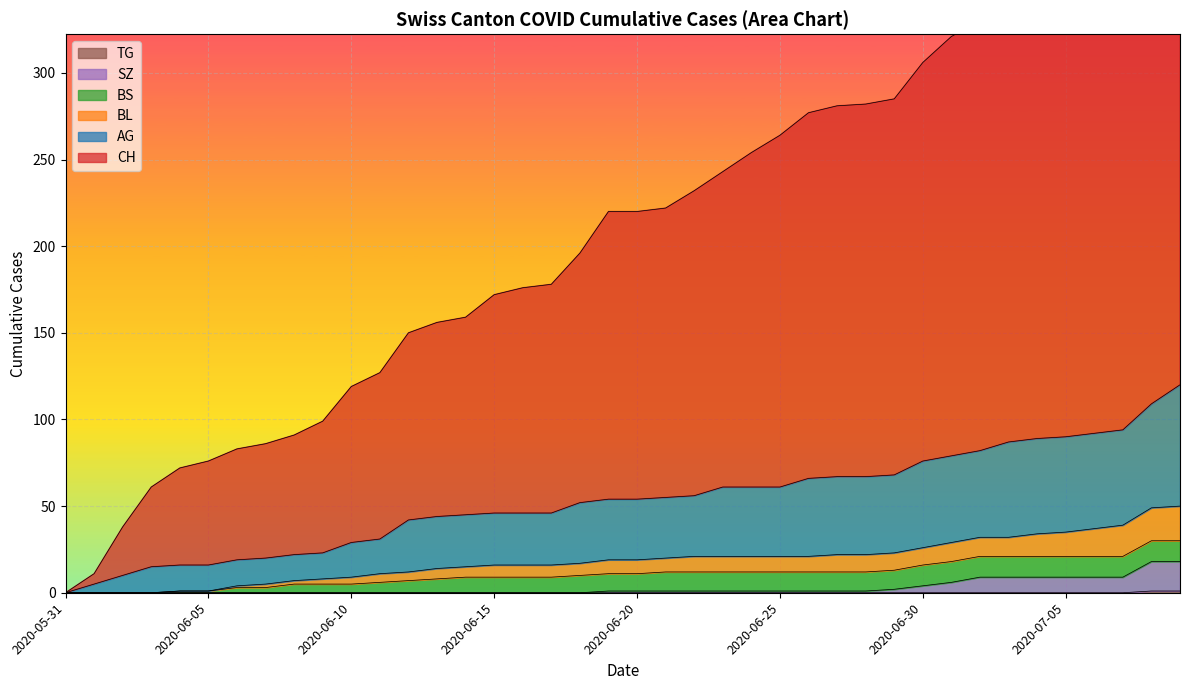

Which has a higher value, 2020-06-24 or 2020-06-02?

2020-06-24